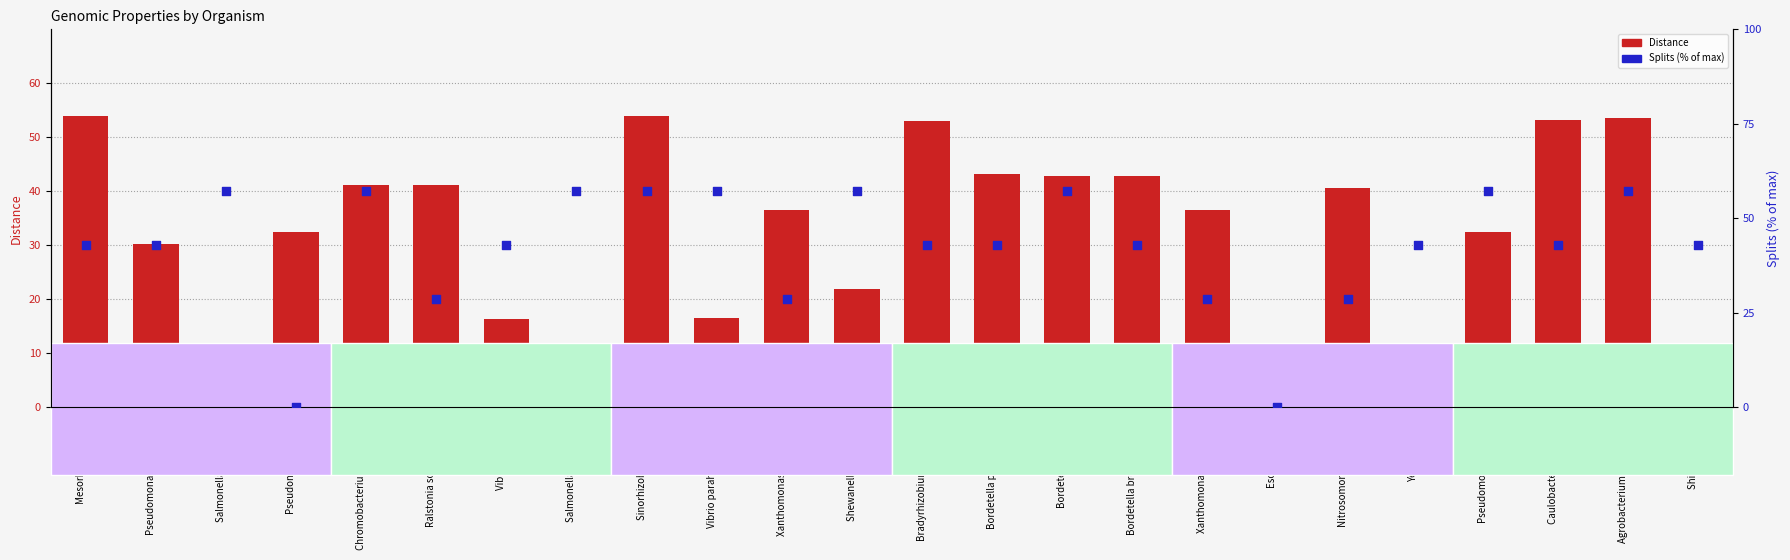

Which series reaches the maximum Y coordinate?

Splits (% of max)